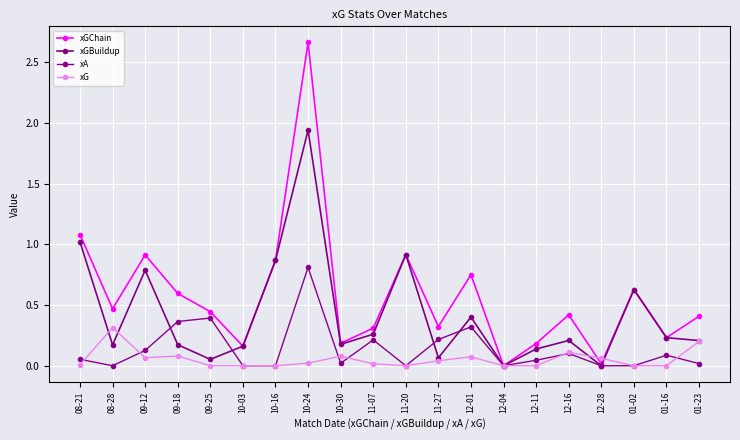

What is the difference between the second highest and second lowest values in the xGBuildup series?

1.0